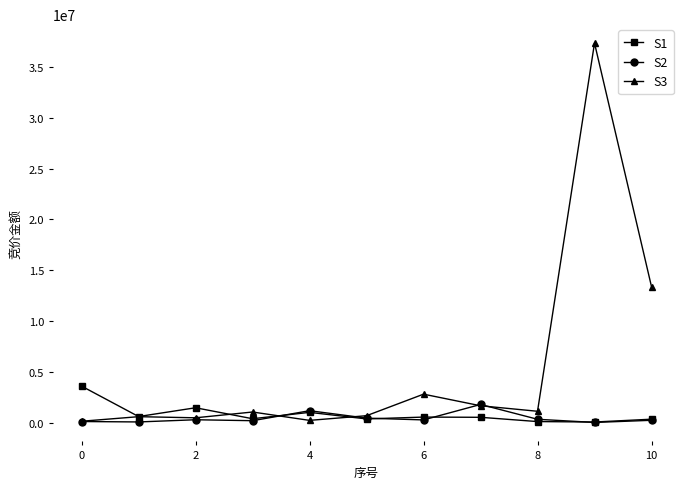

Which series has the largest total across all categories?

S3